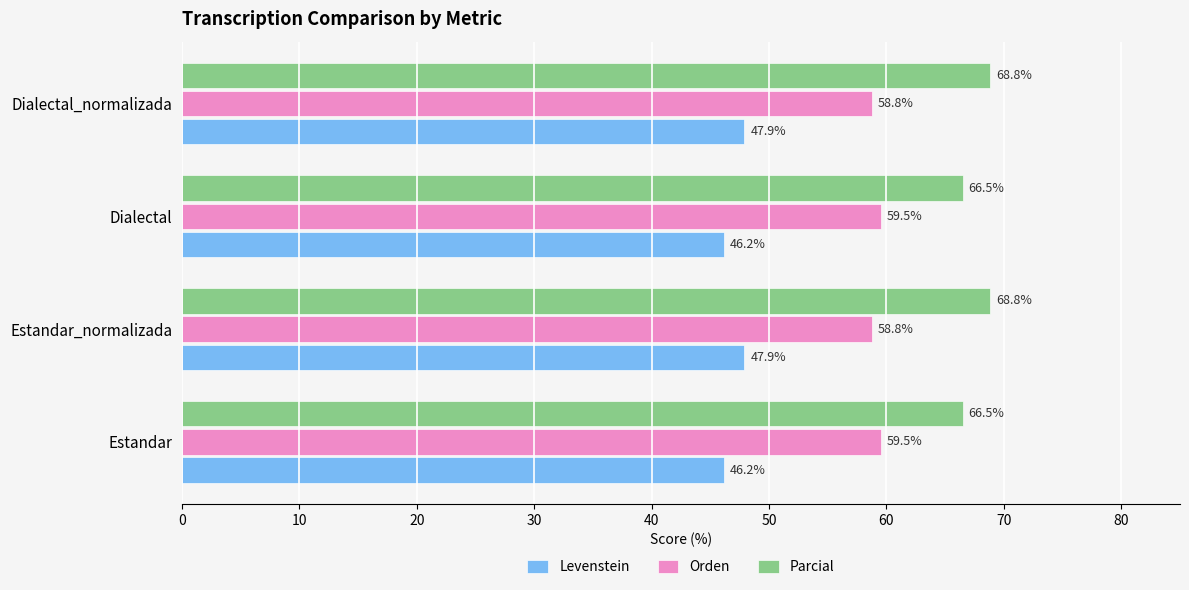

Which series has the largest range (max minus min)?

Parcial